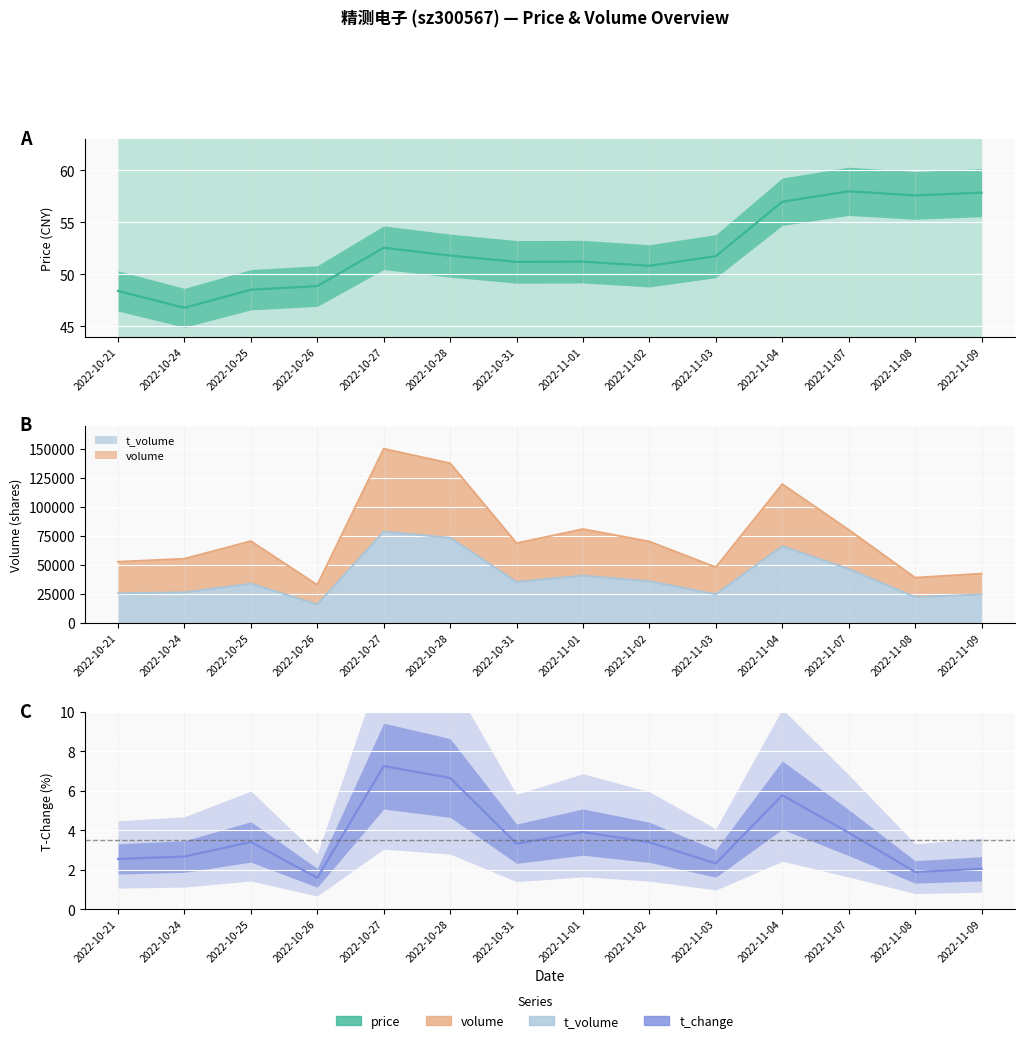

At which label does t_change first exceed 3?

2022-10-25